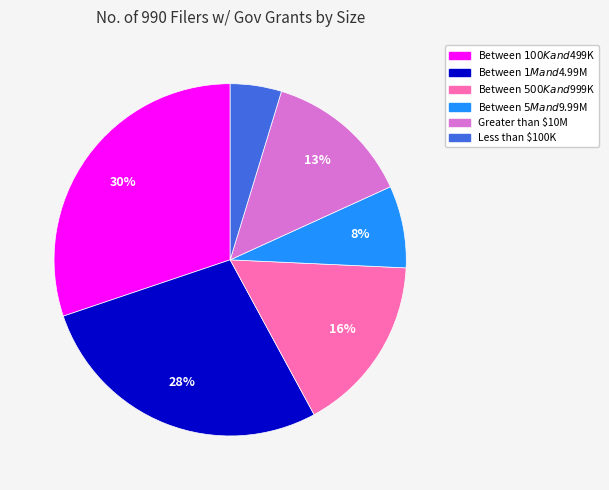

To the nearest percent, what is the difference between the largest and smallest slice percentages?

25%